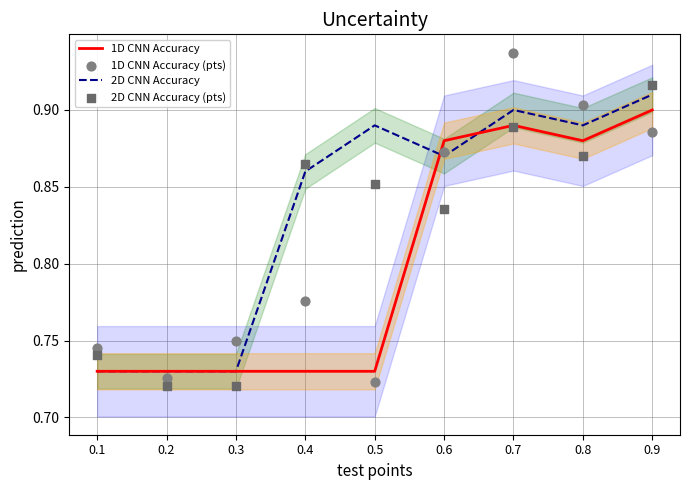

Which series has the largest total across all categories?

2D CNN Accuracy